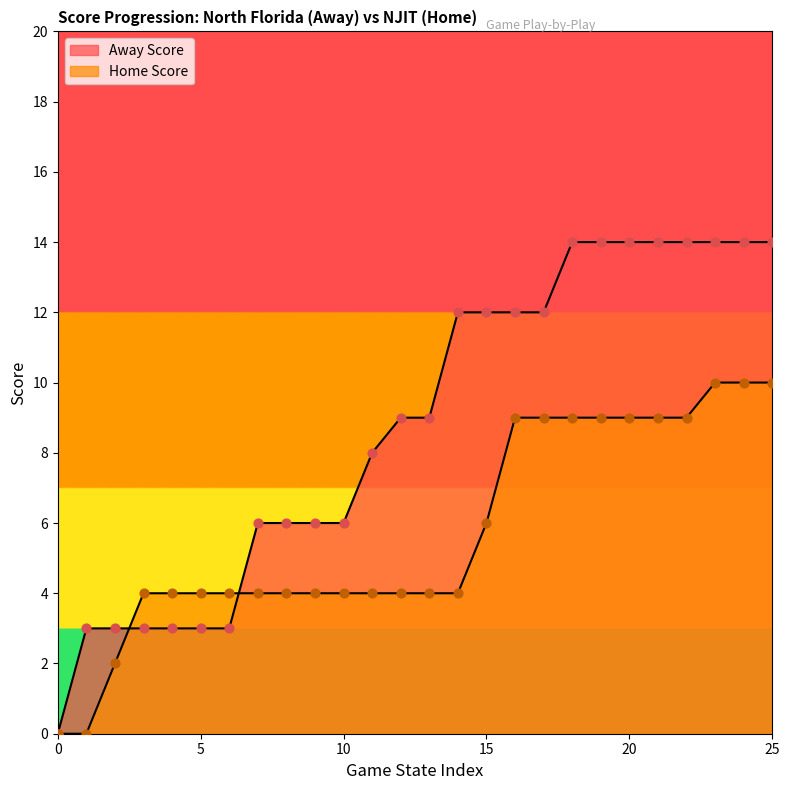

Which series reaches the minimum Y coordinate?

Away Score